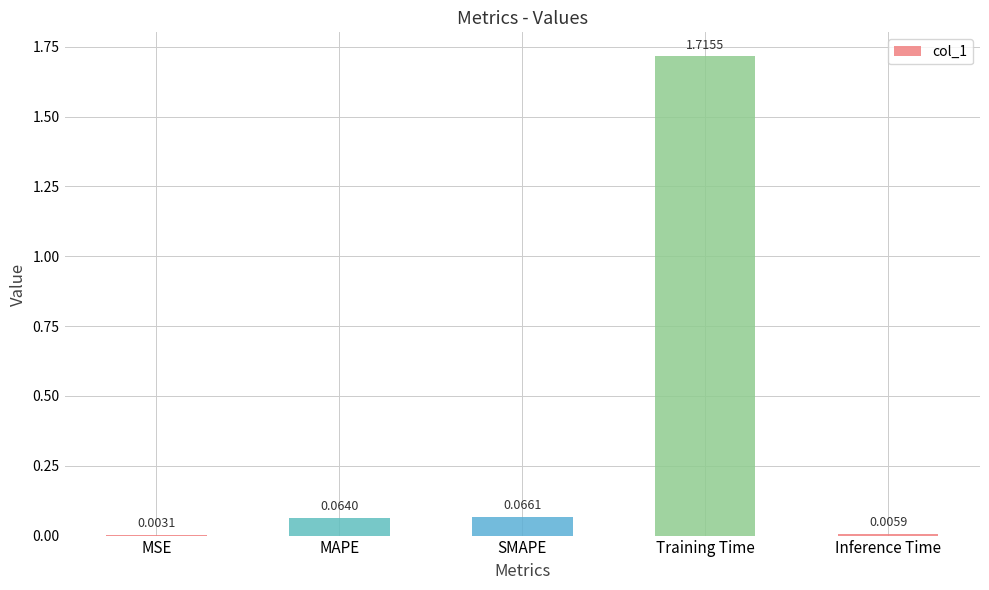

What is the average value?

0.4